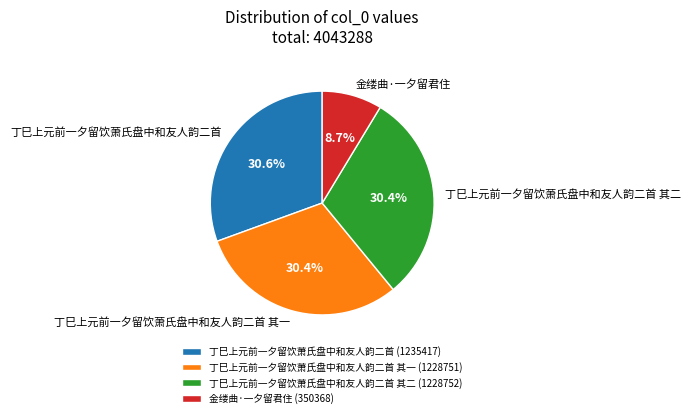

Combined, what portion of the pie is 金缕曲·一夕留君住 and 丁巳上元前一夕留饮萧氏盘中和友人韵二首 其二?

39.1%